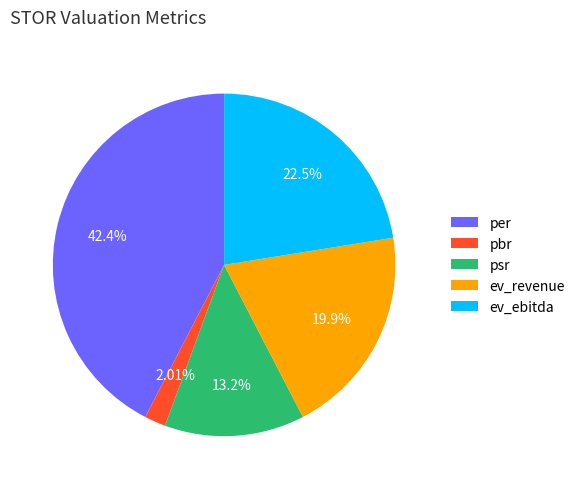

Which has a higher value, ev_revenue or pbr?

ev_revenue